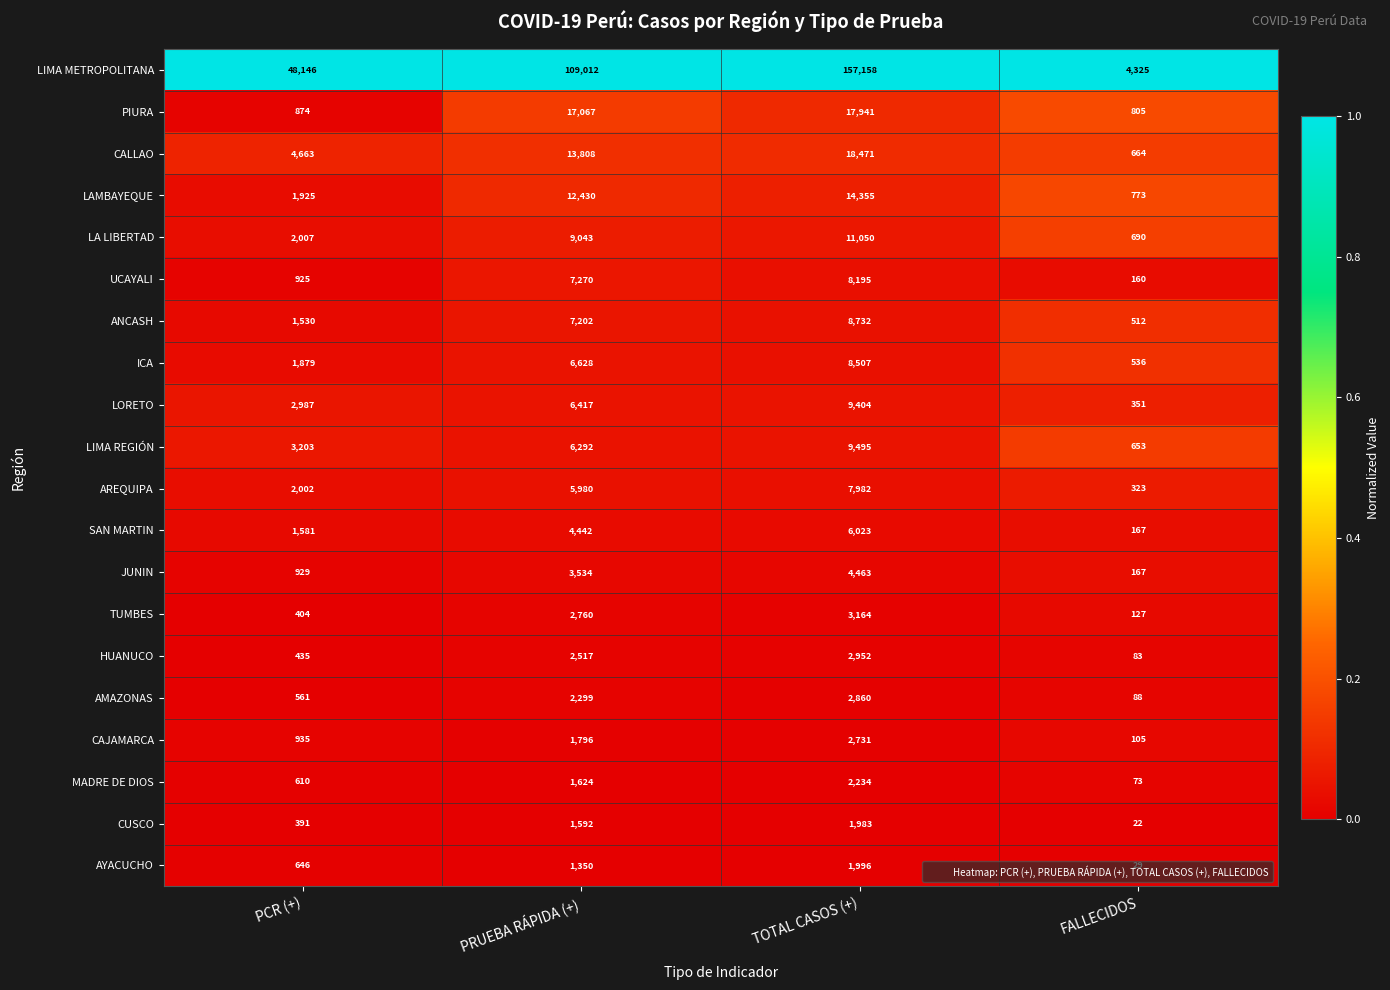

What is the spread (max minus min) of values at PRUEBA RÁPIDA (+)?

107662